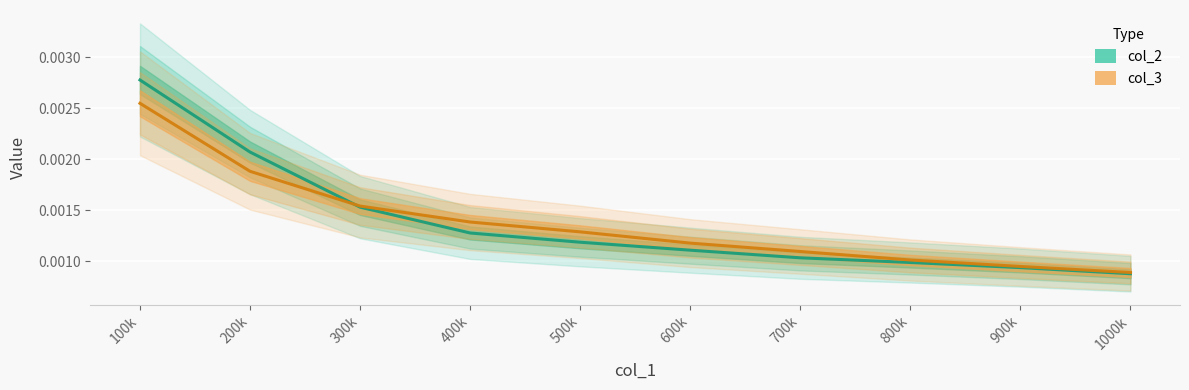

Where is col_3 nearest to the value 0?

1000k